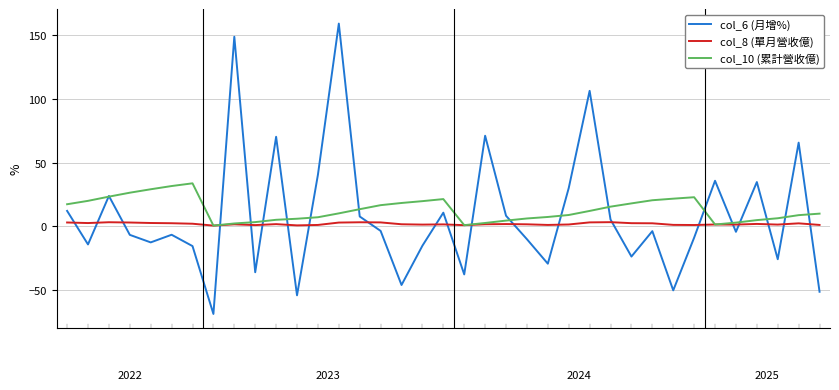

Which series has the widest spread of values?

col_6 (月增%)